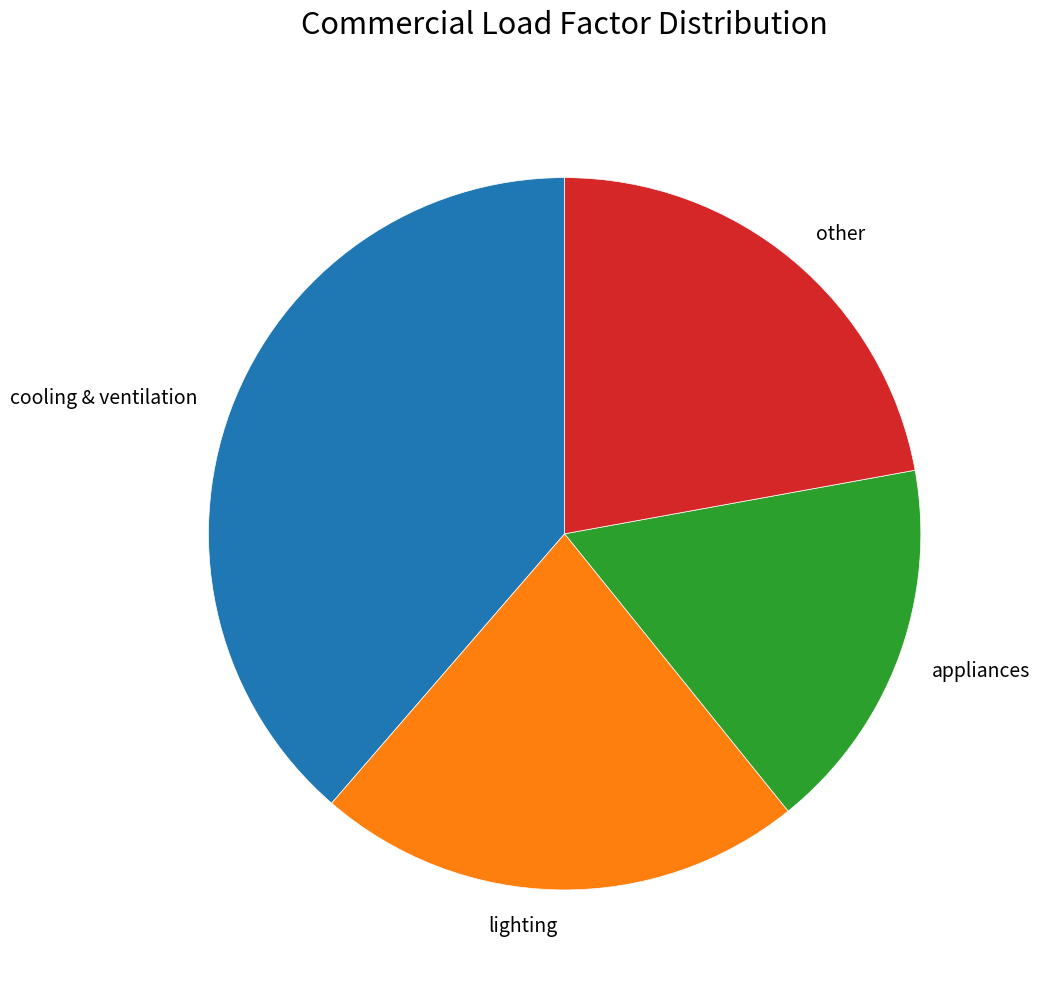

True or false: appliances accounts for 4% of the total.

False